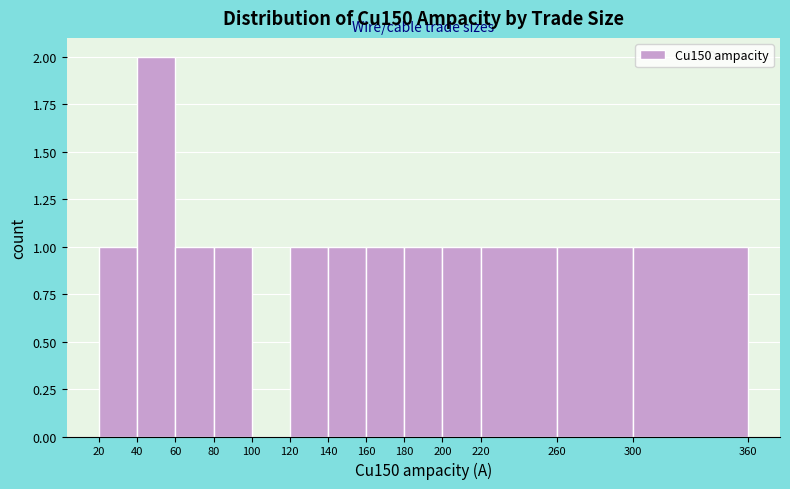

Over which range of the x-axis is the bar tallest?

40 to 60